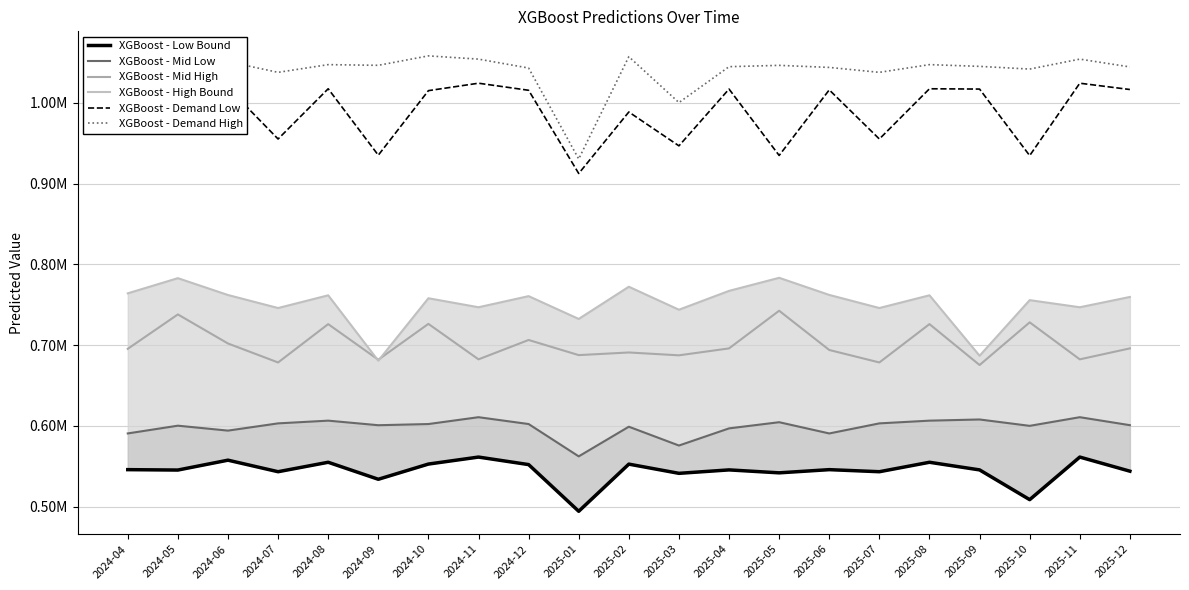

In XGBoost - Low Bound, how many points are higher than both neighbors (excluding endpoints)?

8